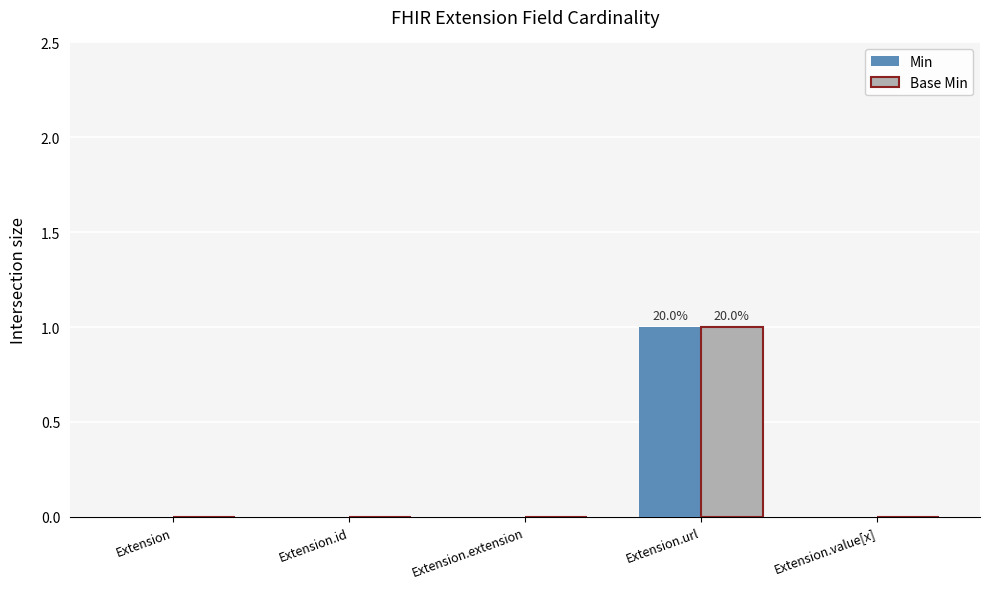

How many groups of bars are there?

5